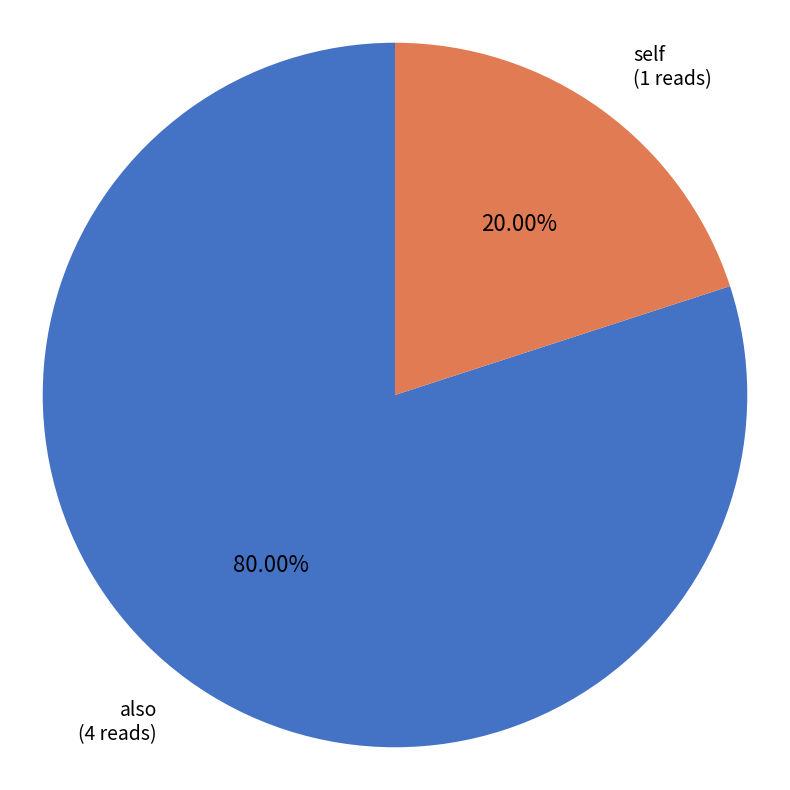

To the nearest percent, what is the difference between the also and self slice percentages?

60%